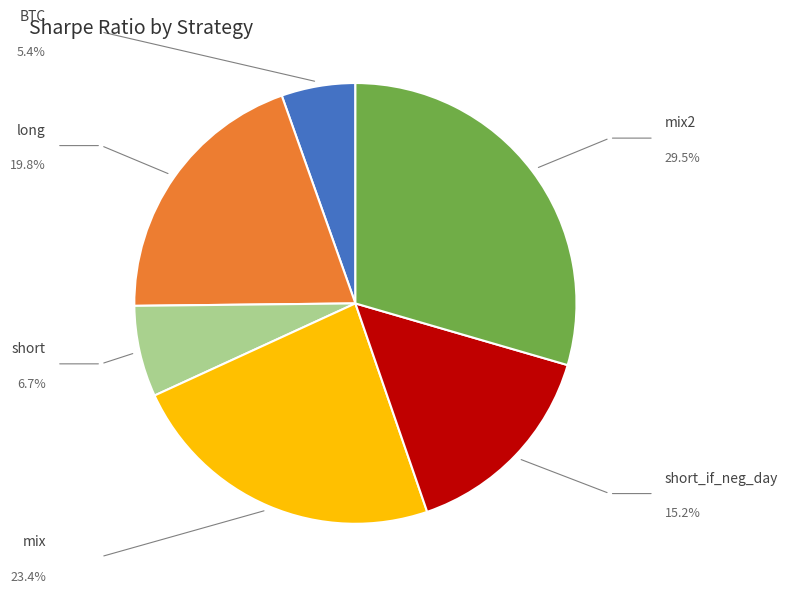

Does any single category account for the majority?

No